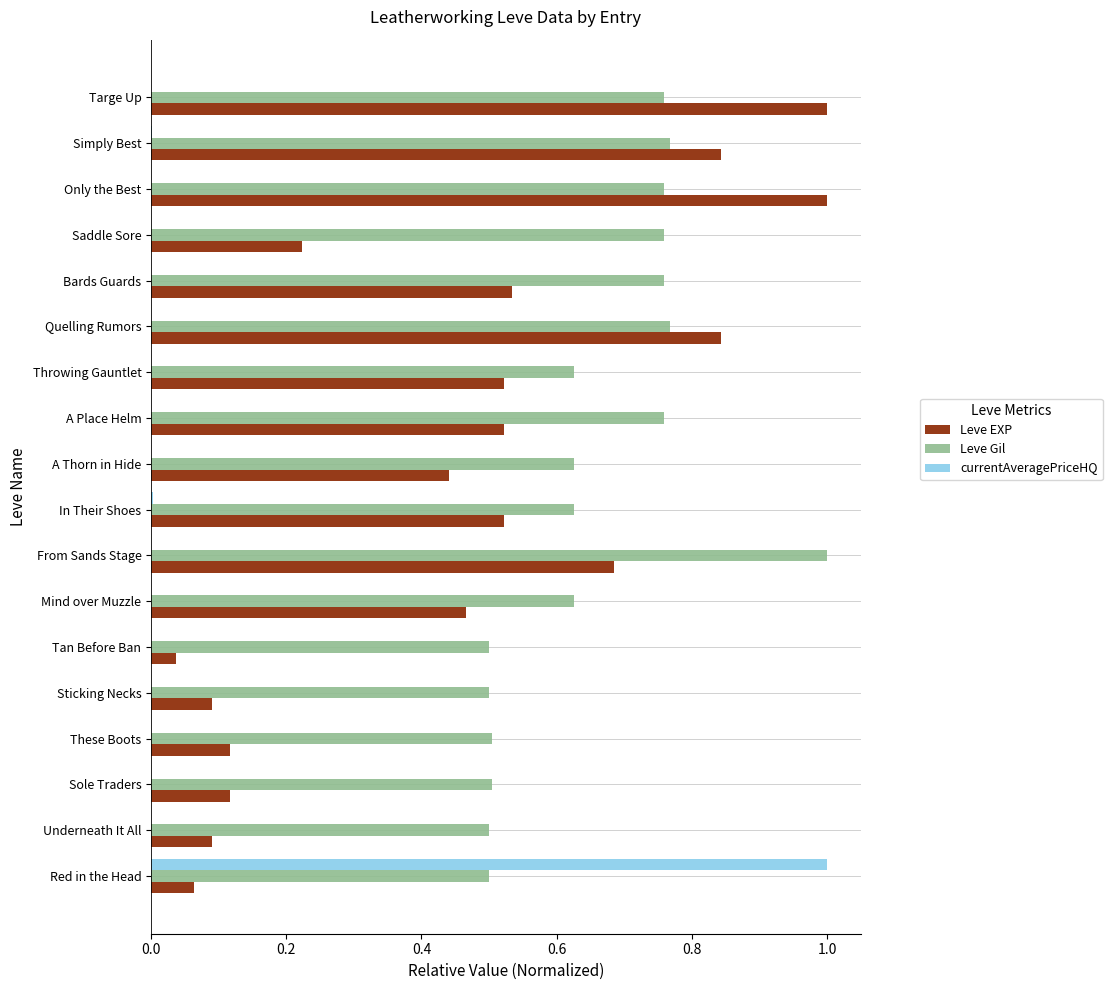

Which series changed the most between A Thorn in Hide and Only the Best?

Leve EXP